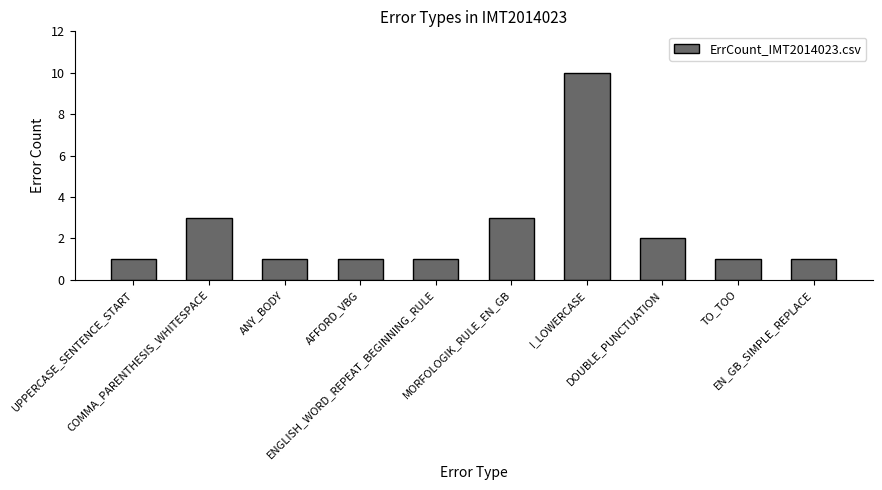

Reading right to left, list all the values displayed in this chart.

EN_GB_SIMPLE_REPLACE=1	TO_TOO=1	DOUBLE_PUNCTUATION=2	I_LOWERCASE=10	MORFOLOGIK_RULE_EN_GB=3	ENGLISH_WORD_REPEAT_BEGINNING_RULE=1	AFFORD_VBG=1	ANY_BODY=1	COMMA_PARENTHESIS_WHITESPACE=3	UPPERCASE_SENTENCE_START=1